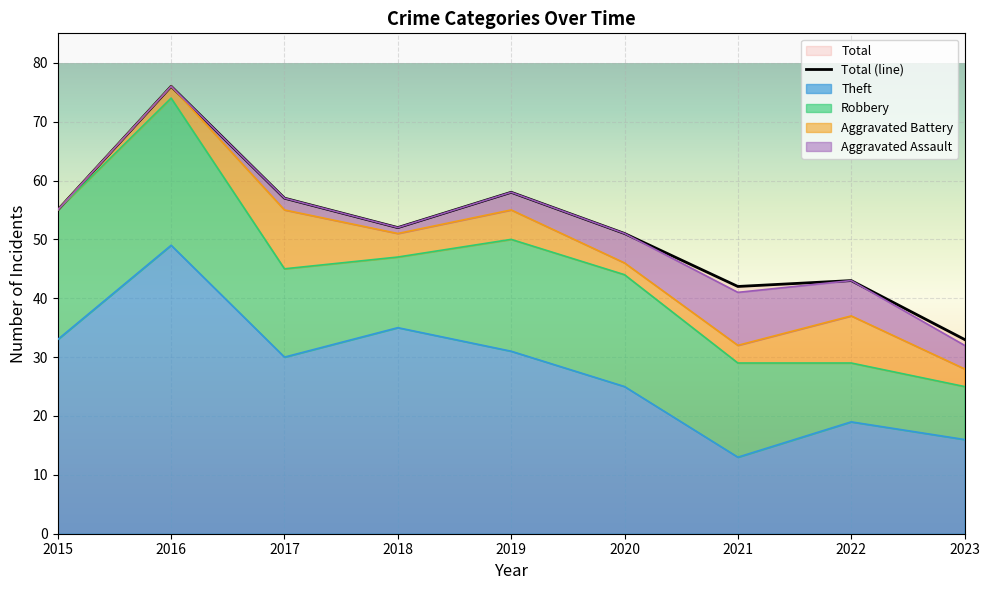

True or false: Aggravated Battery and Theft intersect in this chart.

False